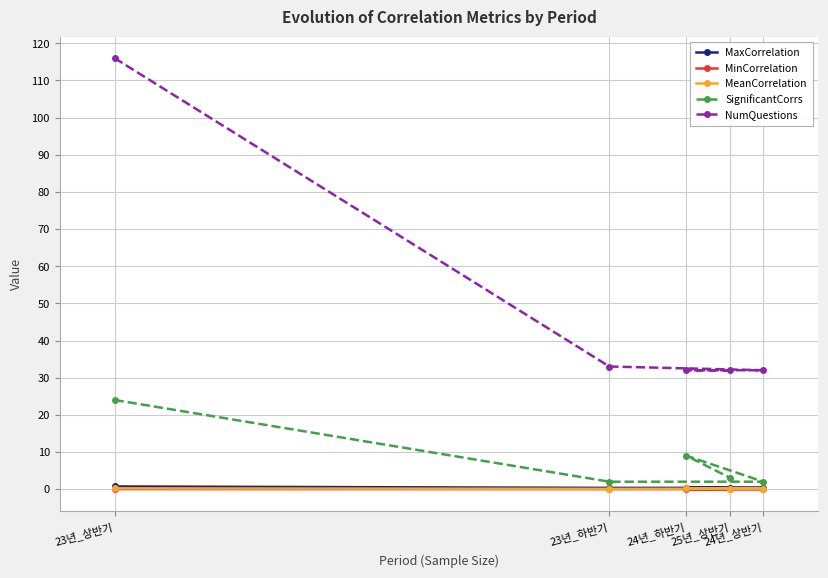

Which series has the widest spread of values?

NumQuestions